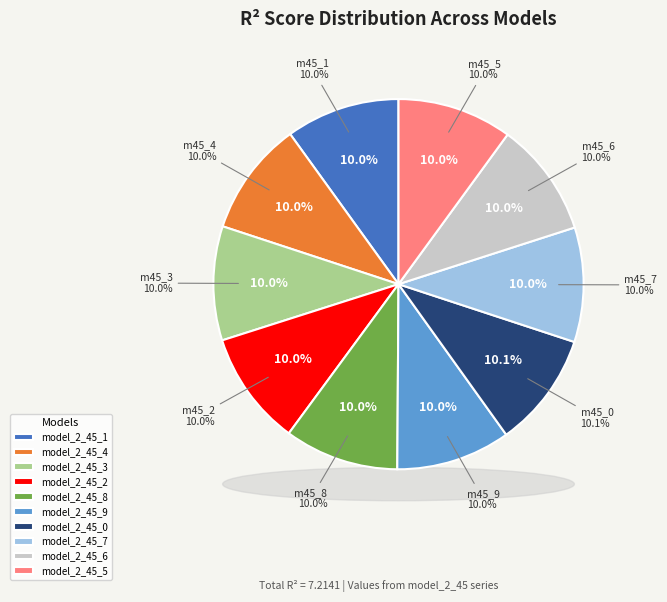

To the nearest percent, what is the combined percentage of model_2_45_7 and model_2_45_4?

20%